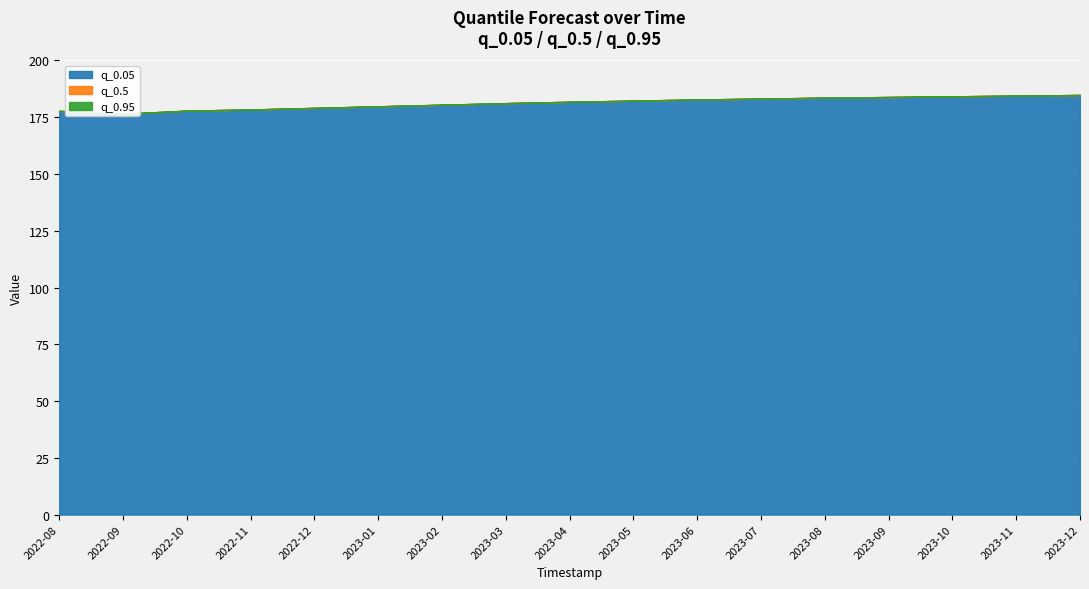

What is the sum of all q_0.5 values?

3082.3